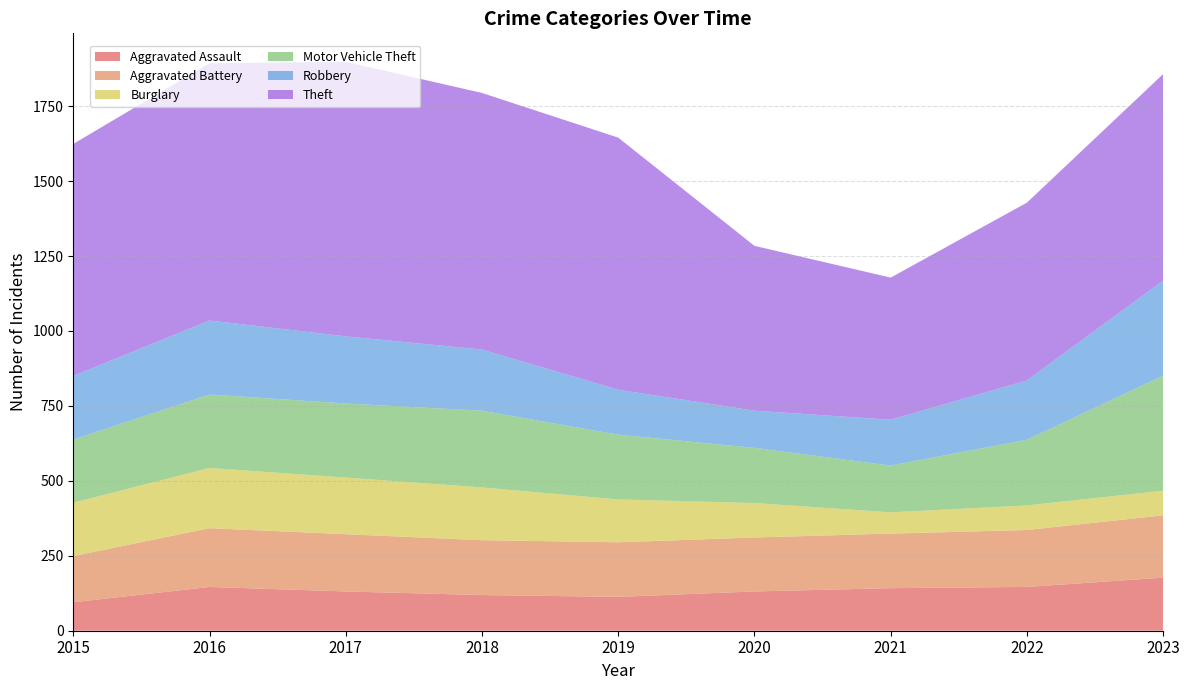

Reading right to left, what are all the values shown in this chart?

Aggravated Assault: 177	146	142	131	113	119	131	146	95
Aggravated Battery: 208	190	182	180	182	183	191	196	154
Burglary: 82	82	71	115	143	176	189	201	178
Motor Vehicle Theft: 384	219	156	184	216	256	247	245	211
Robbery: 317	198	153	124	150	204	224	247	212
Theft: 689	593	474	550	841	856	916	858	774